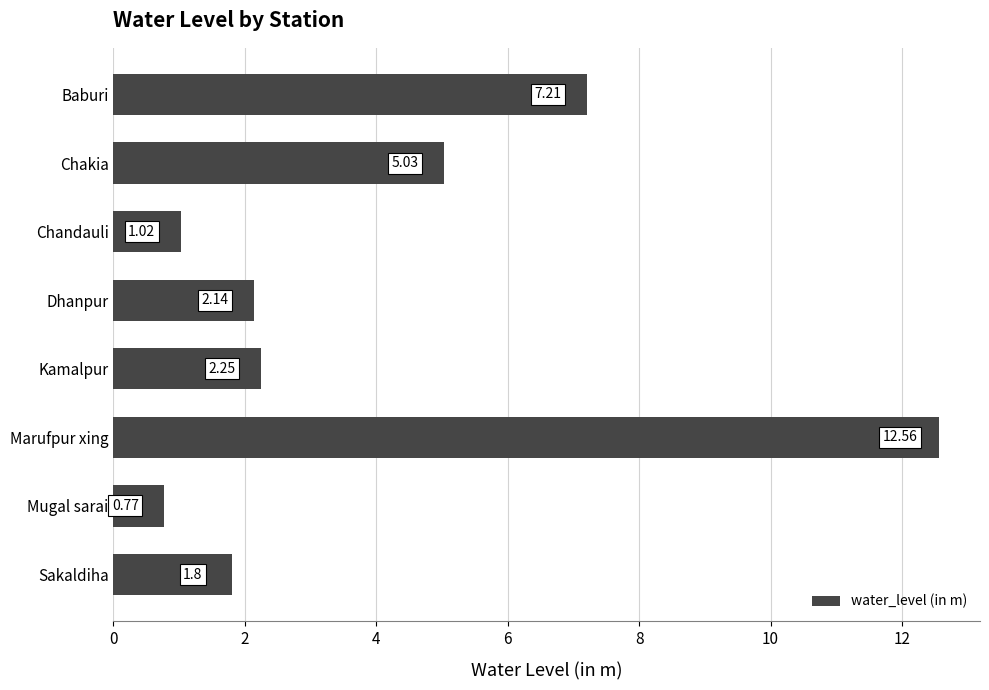

Which label corresponds to the largest value in the chart?

Marufpur xing